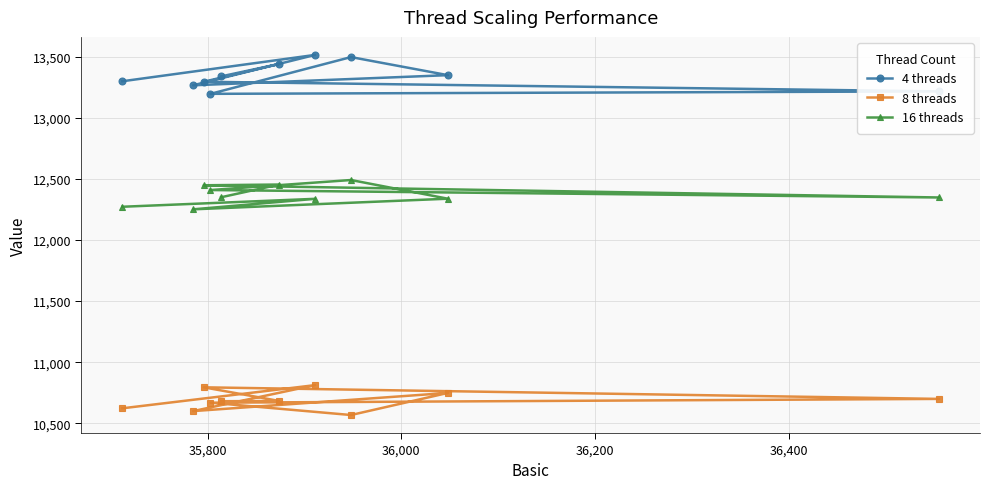

What is the difference between the second highest and minimum values in the 4 threads series?

301